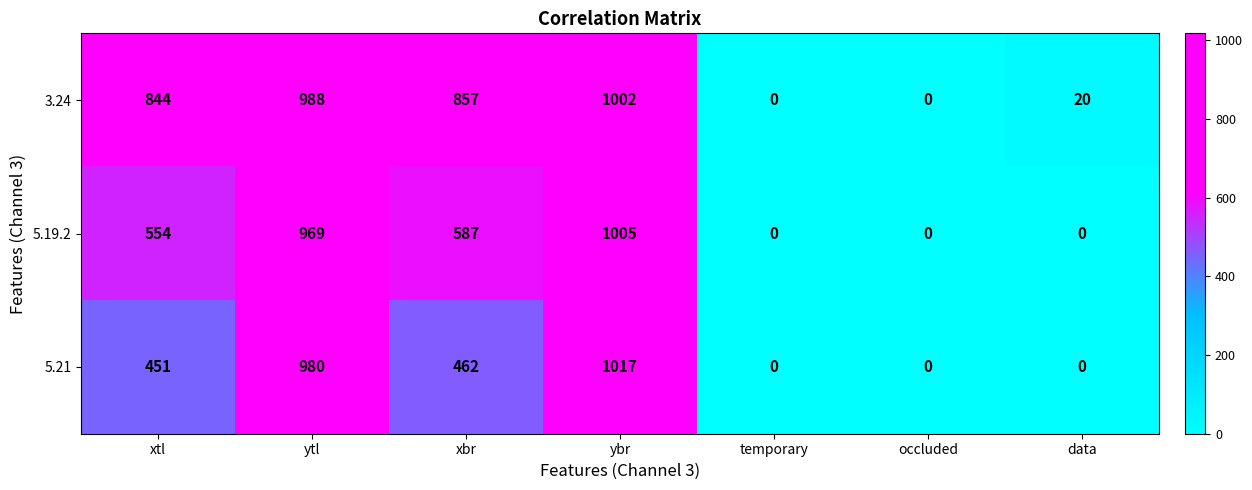

At which label does 5.19.2 reach its peak?

ybr